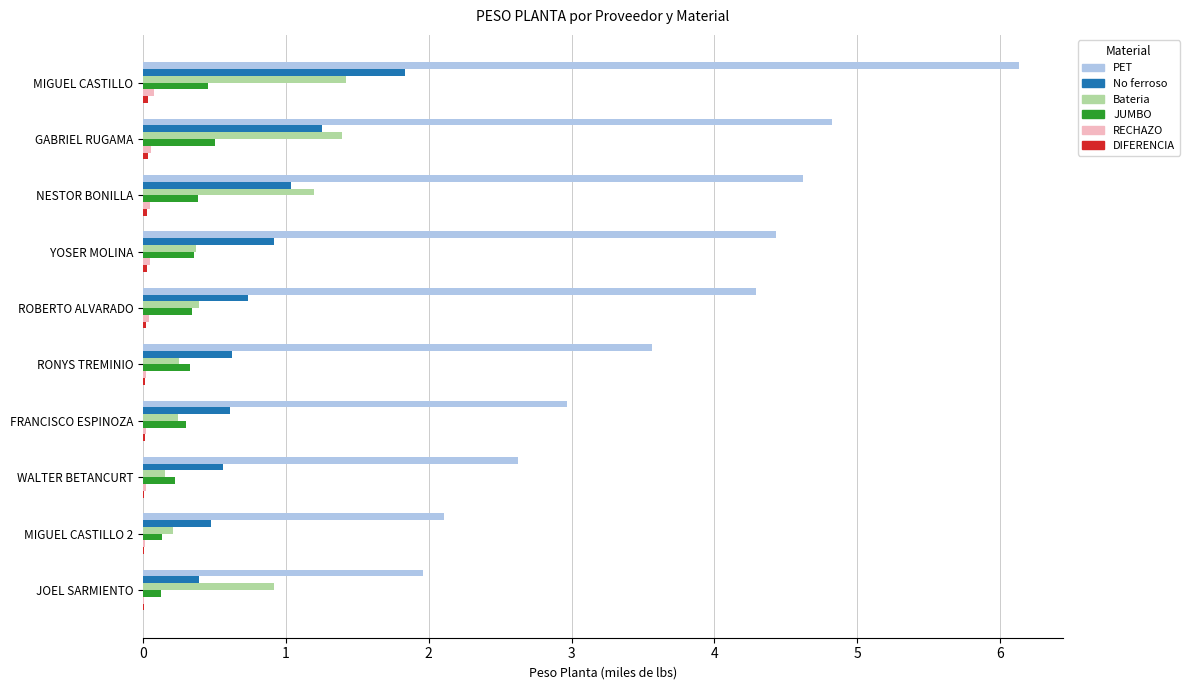

At which label is Bateria closest to 0?

WALTER BETANCURT